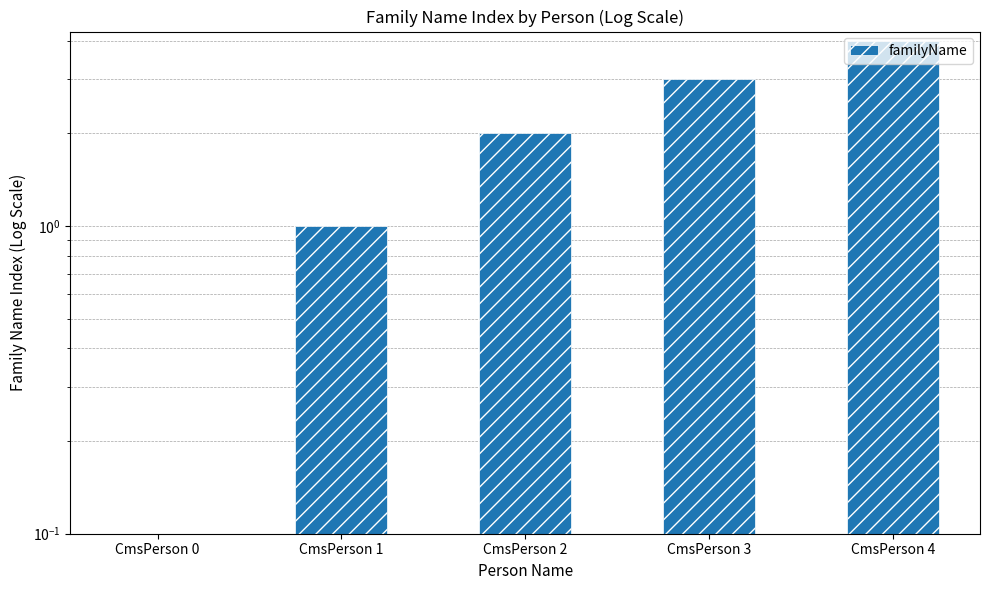

What is the ratio of the value at CmsPerson 1 to the value at CmsPerson 3?

0.3